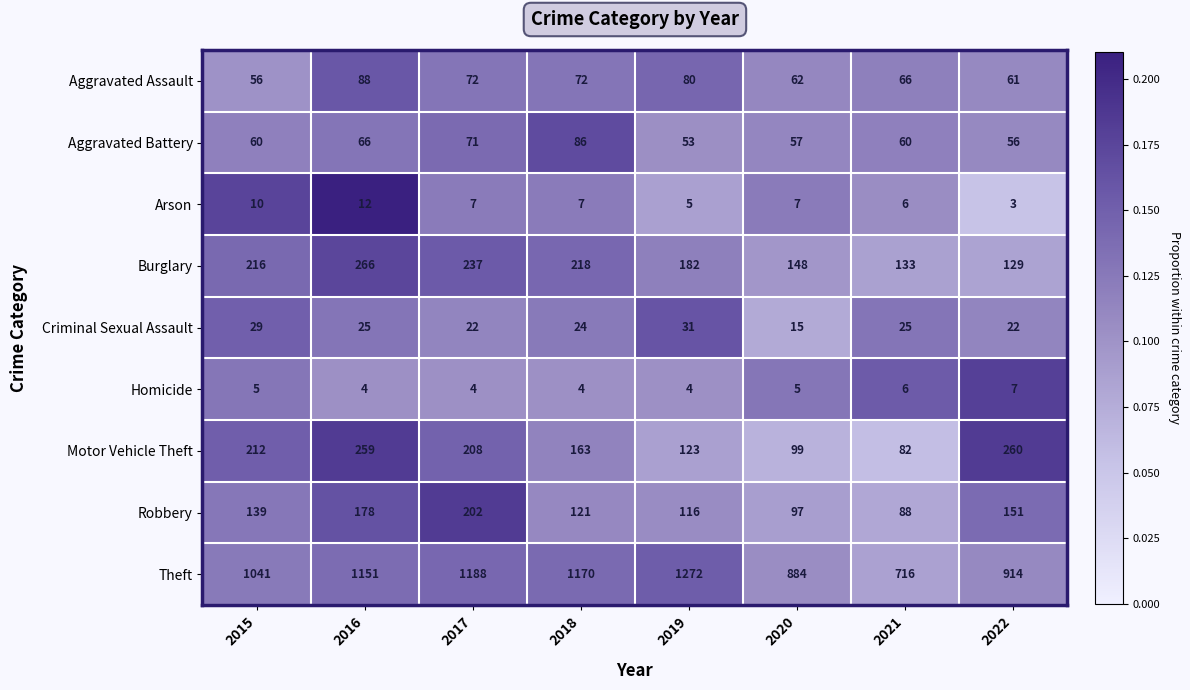

List the labels in order of Burglary value, smallest first.

2022, 2021, 2020, 2019, 2015, 2018, 2017, 2016